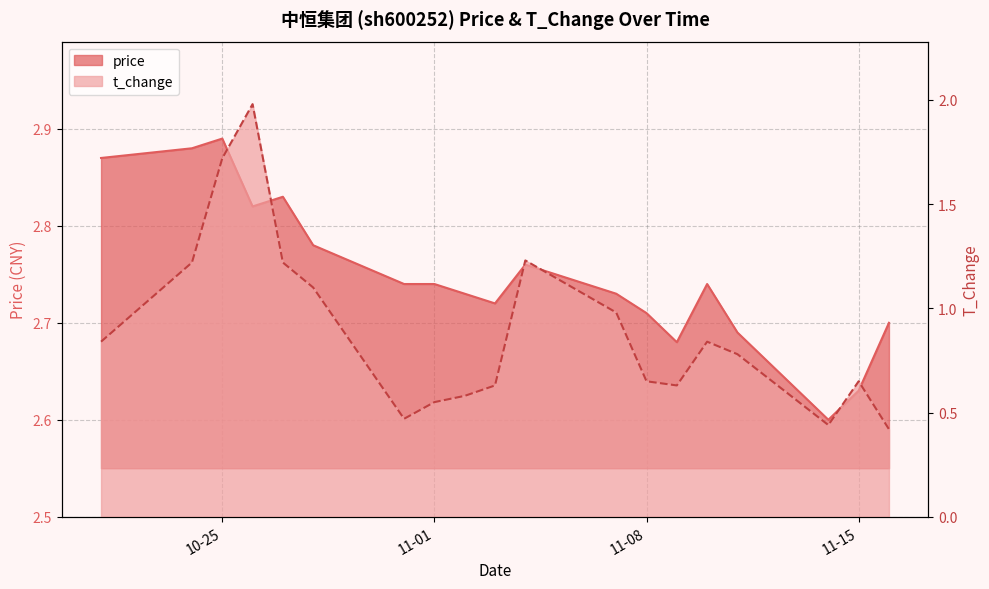

At which category is the sum across all series the highest?

2022-10-26